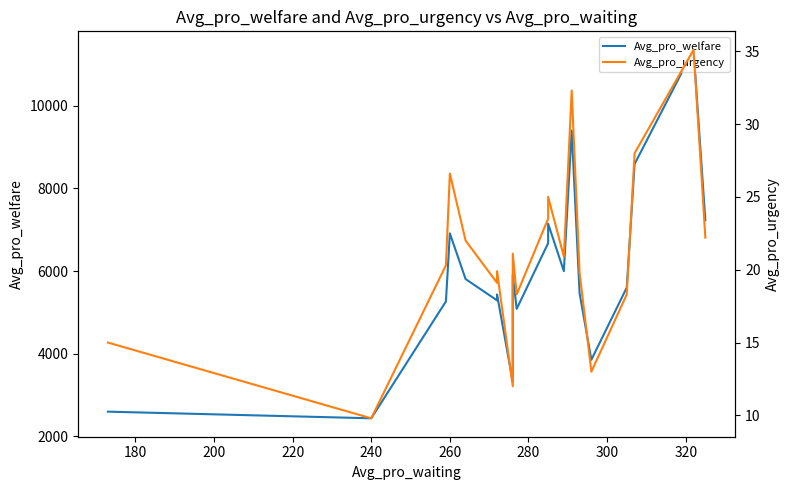

In Avg_pro_urgency, how many points are higher than both neighbors (excluding endpoints)?

6